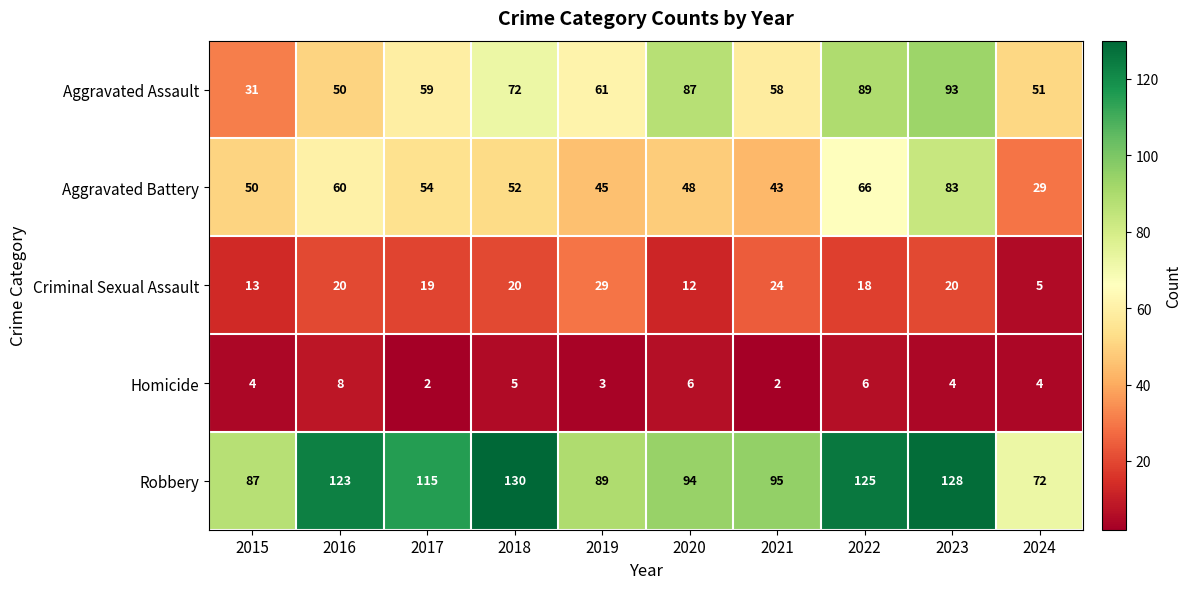

At which category is the sum across all series the highest?

2023